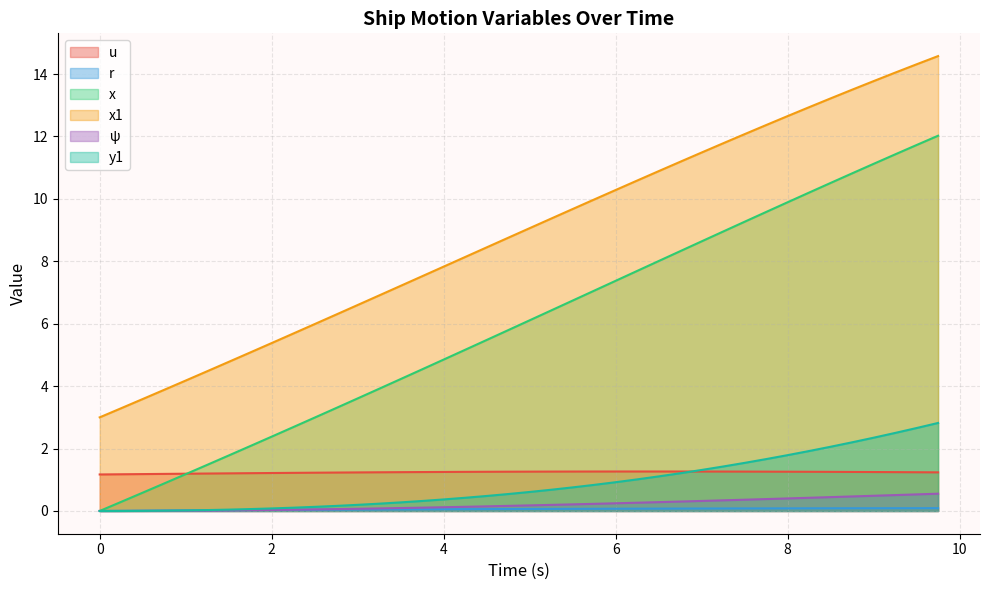

Rank the categories by y1 value from lowest to highest.

0.0, 0.25, 0.5, 0.75, 1.0, 1.25, 1.5, 1.75, 2.0, 2.25, 2.5, 2.75, 3.0, 3.25, 3.5, 3.75, 4.0, 4.25, 4.5, 4.75, 5.0, 5.25, 5.5, 5.75, 6.0, 6.25, 6.5, 6.75, 7.0, 7.25, 7.5, 7.75, 8.0, 8.25, 8.5, 8.75, 9.0, 9.25, 9.5, 9.75